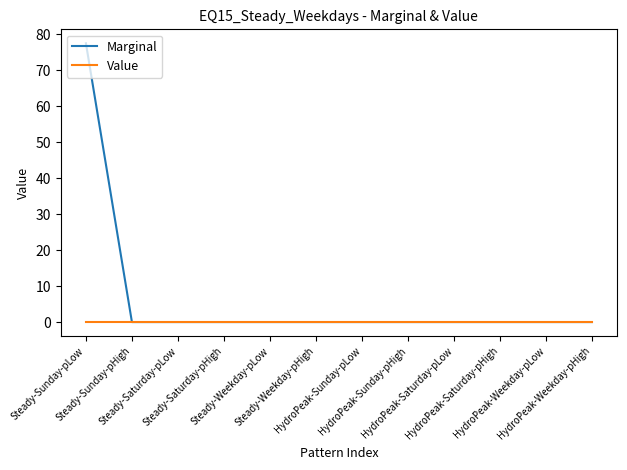

What position from the right is Steady-Weekday-pHigh?

7